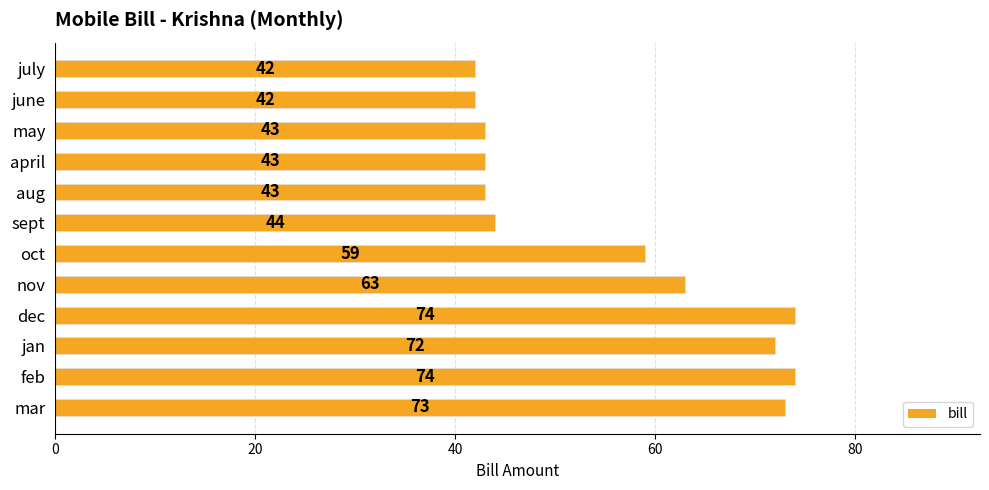

At which label is the value closest to 58?

oct